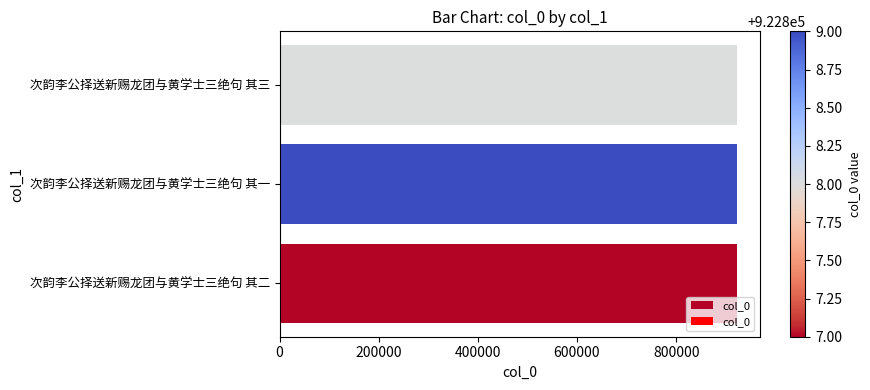

Count the values in the range 922807 to 922809.

3